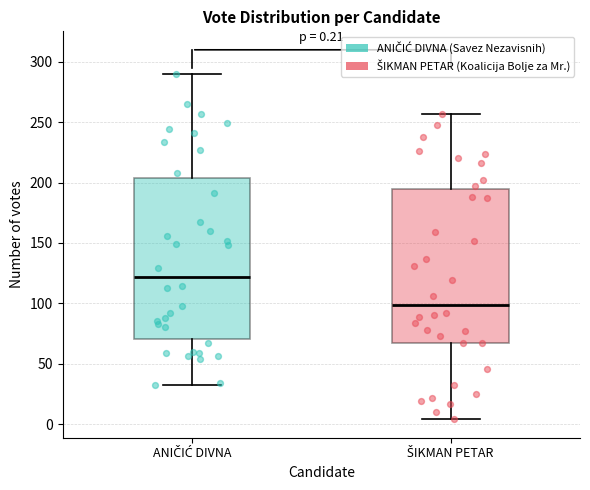

Which box has the lowest median line?

ŠIKMAN PETAR